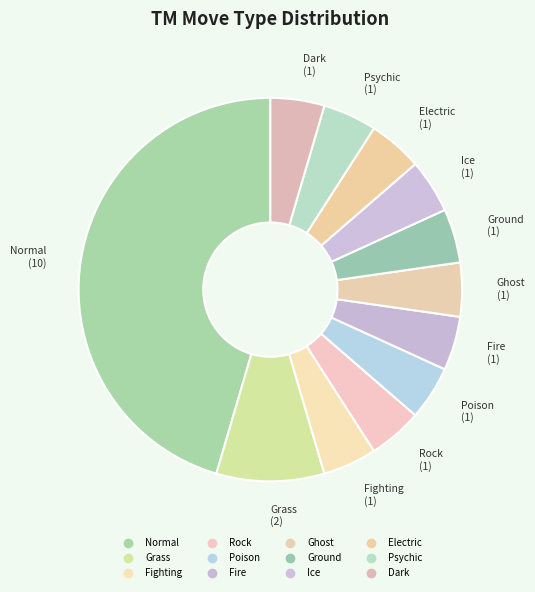

How many segments does this pie chart have?

12